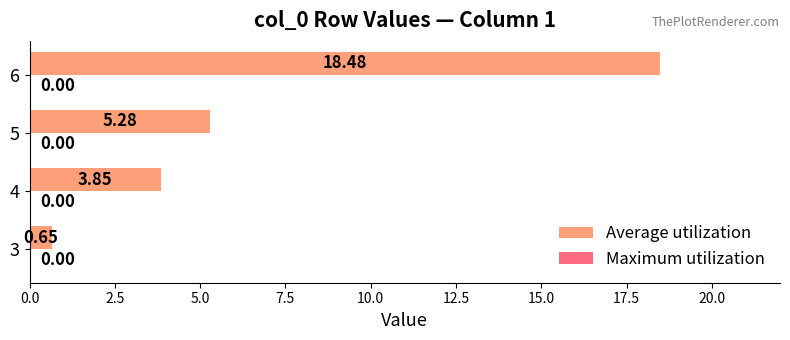

What is the sum of all values?

28.3